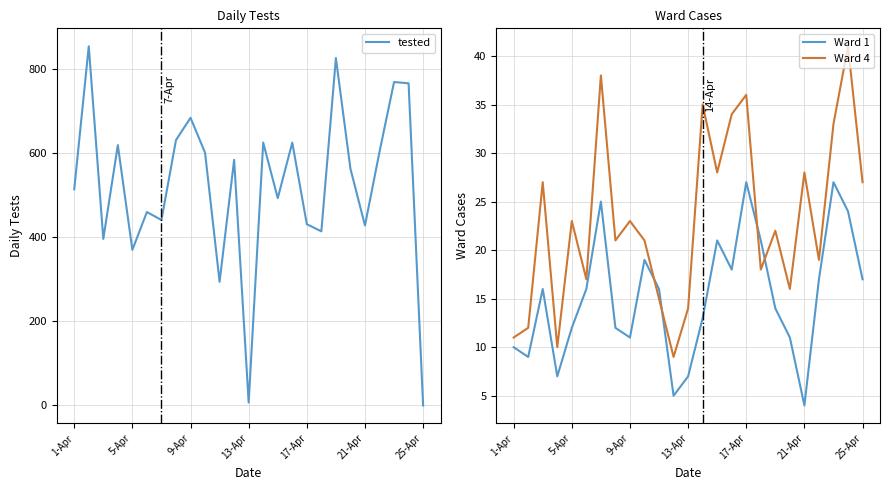

How many values in the tested series are below 563?

12